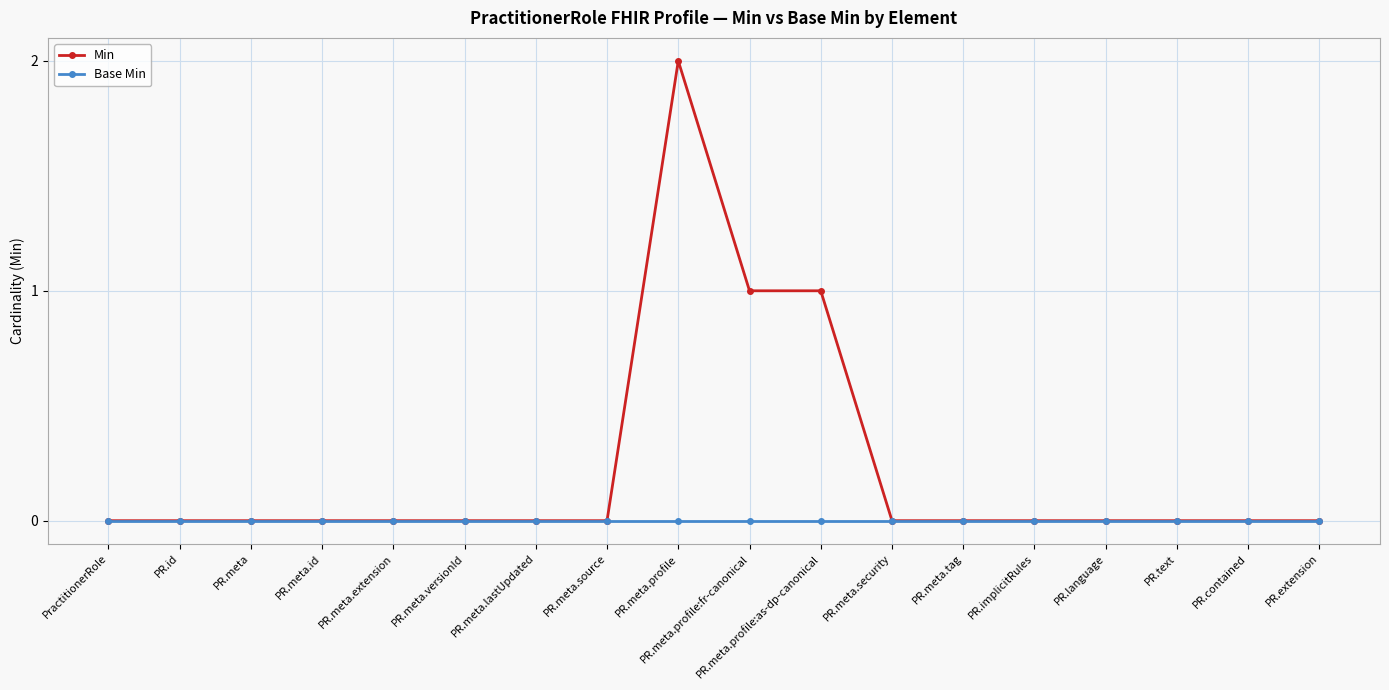

What is the label of the 14th point from the right?

PR.meta.extension